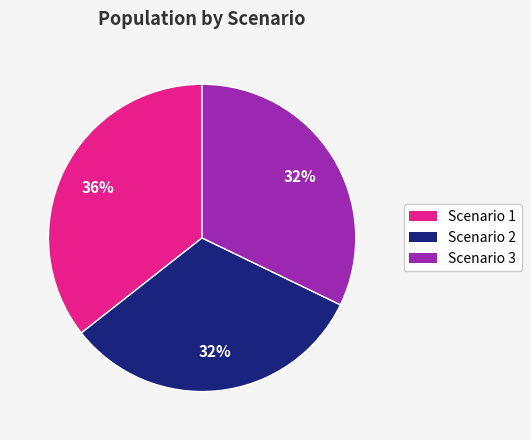

Is there any slice that represents more than half of the pie?

No